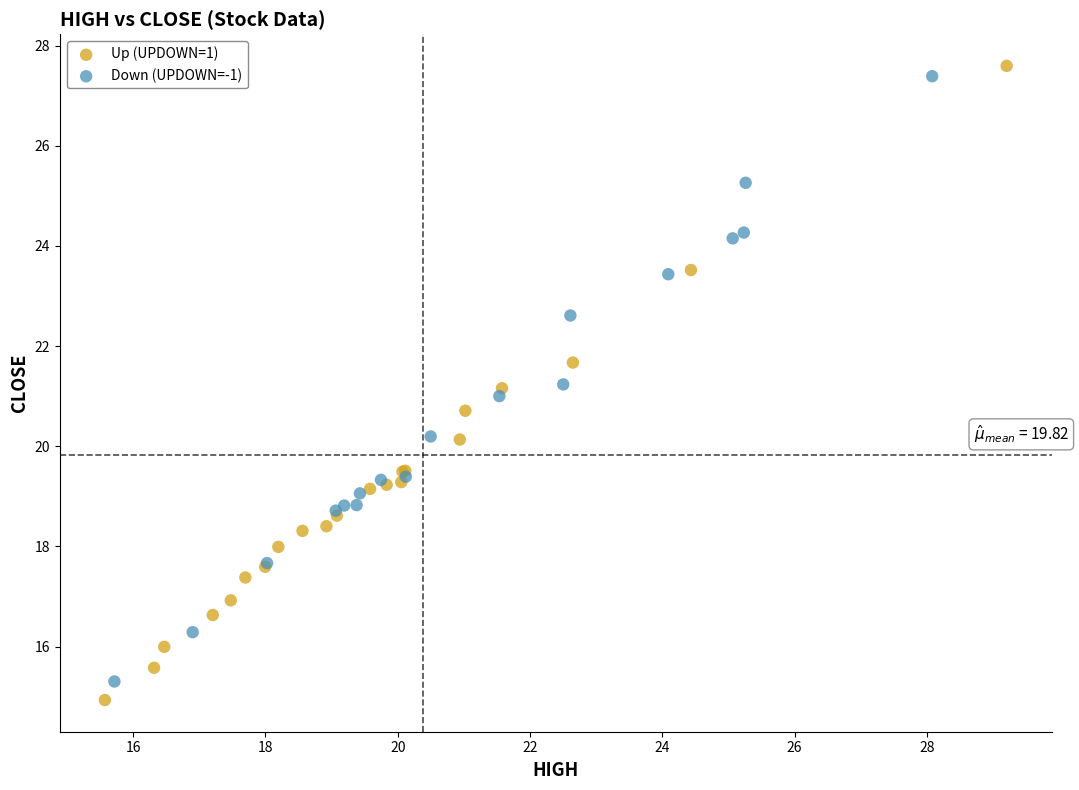

What are all the series names shown in the legend?

Up (UPDOWN=1), Down (UPDOWN=-1)